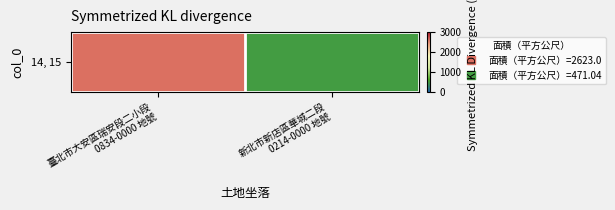

Reading left to right, what are all the values shown in this chart?

臺北市大安區瑞安段二小段
0834-0000 地號=2623.0	新北市新店區華城二段
0214-0000 地號=471.0